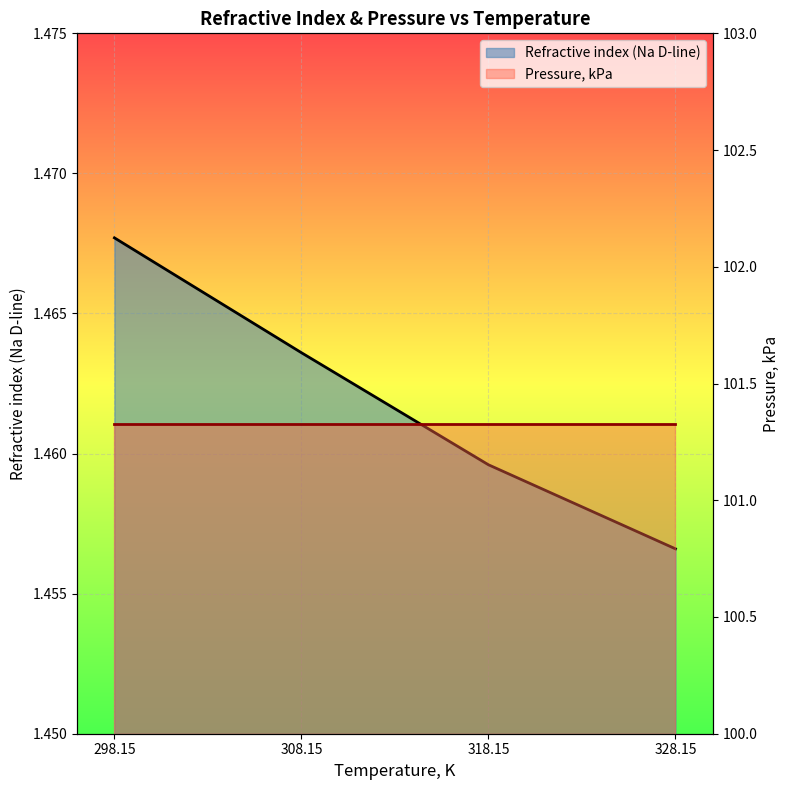

At which label is the value closest to 1?

328.15